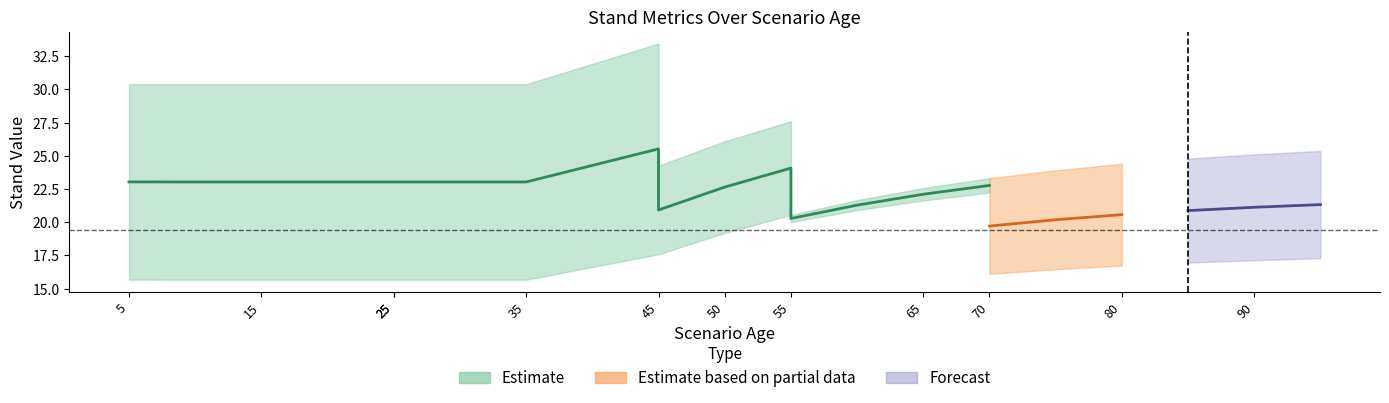

How many data points in dg are above 26?

12